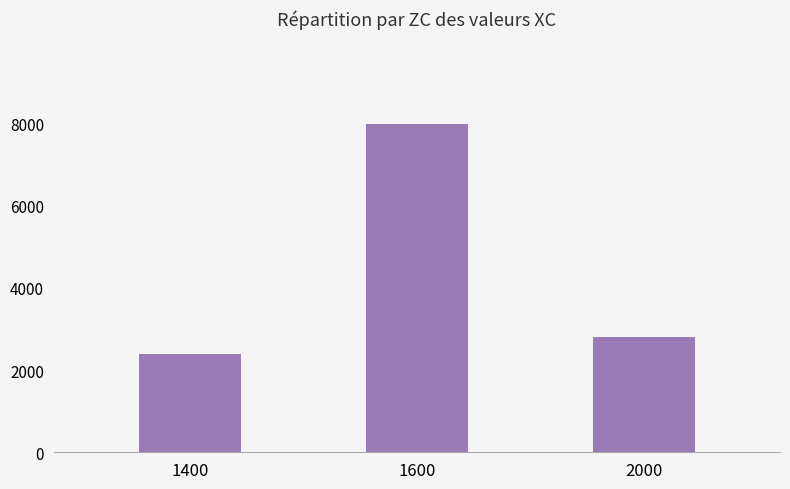

Count the number of data series in this chart.

1